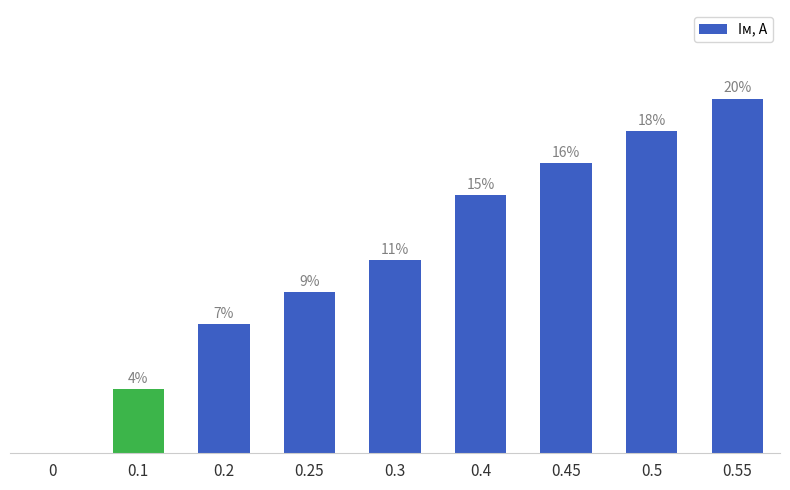

Count the values in the range 0 to 1.

9